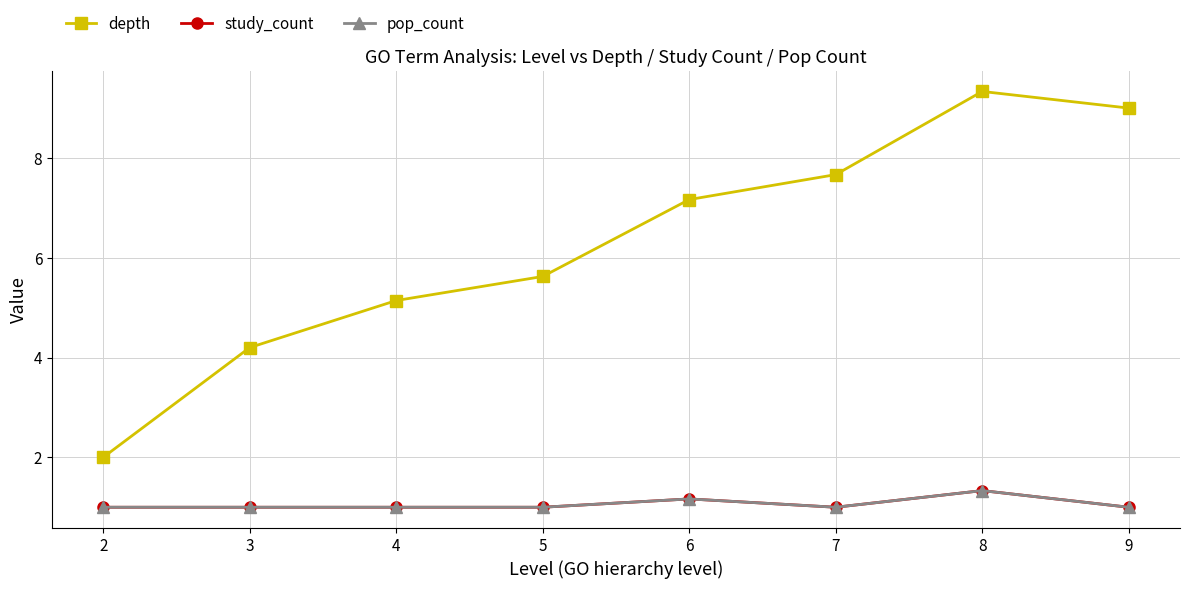

Is this an area chart (filled region under the line)?

No